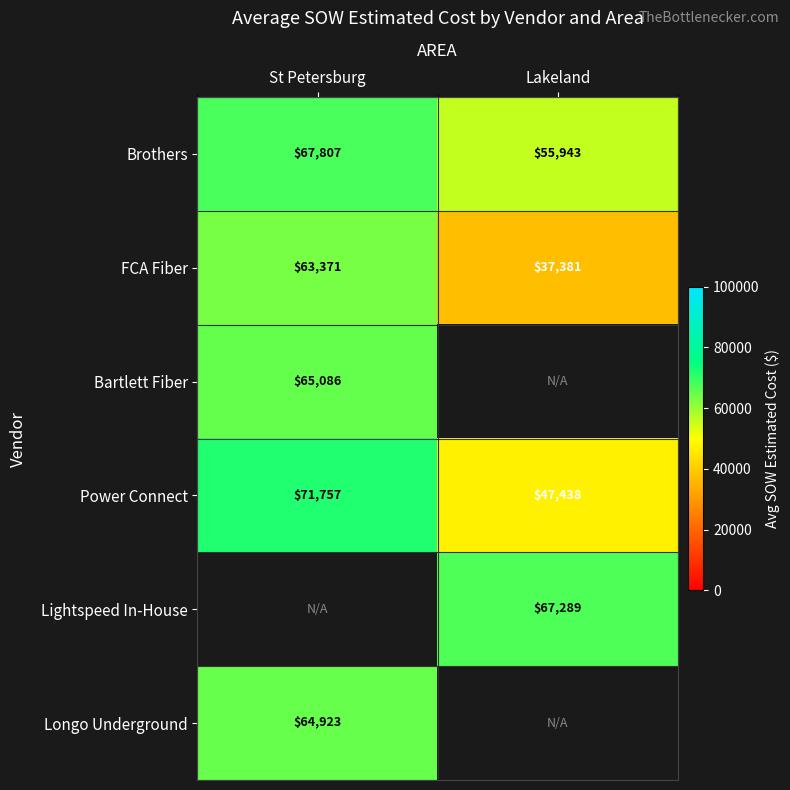

What is the sum of the FCA Fiber values at St Petersburg and Lakeland?

100752